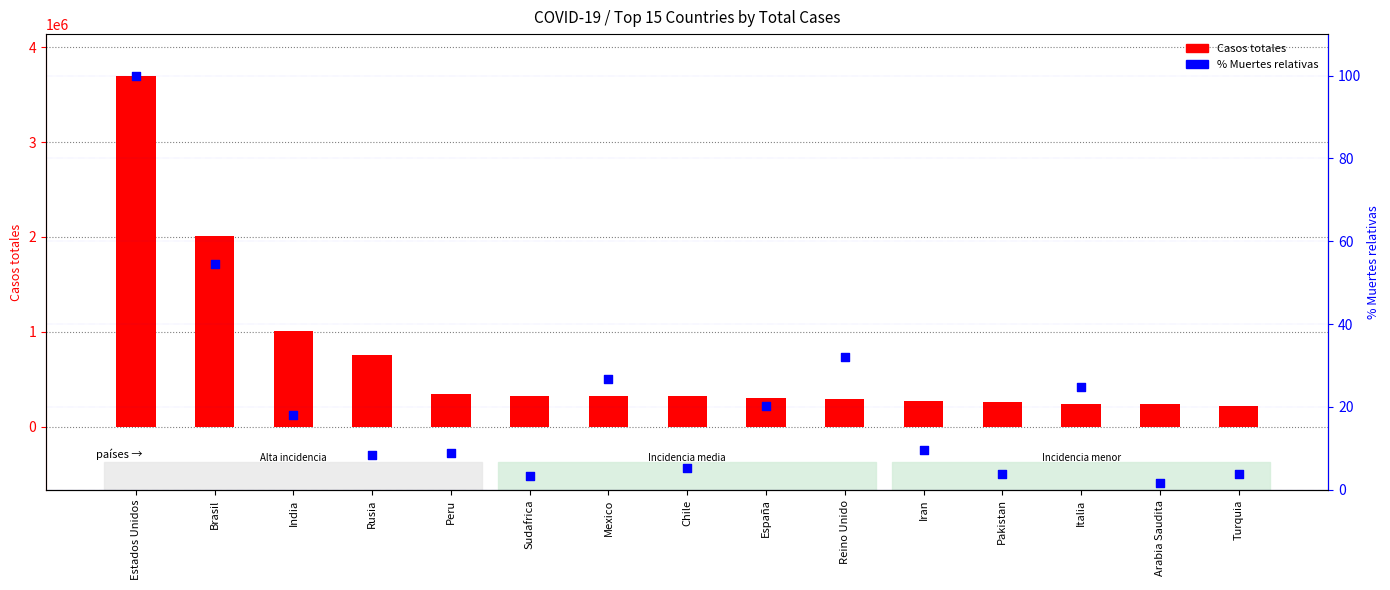

Which series reaches the minimum Y coordinate?

% Muertes relativas